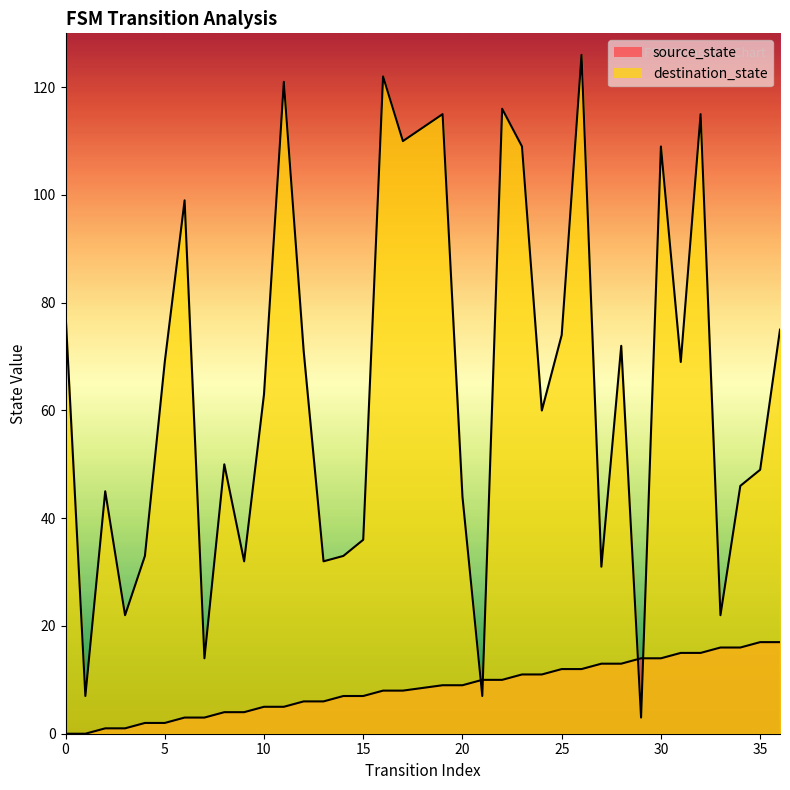

Is the value of source_state at 5 greater than the value of destination_state at 7?

No